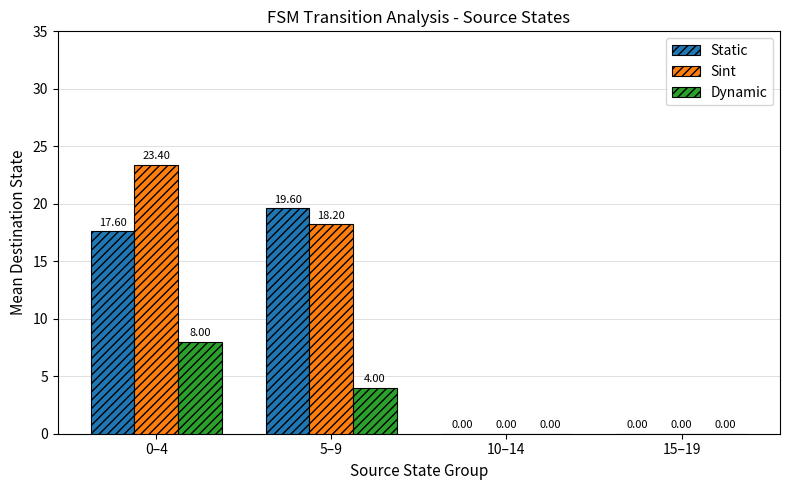

How many groups of bars are there?

4